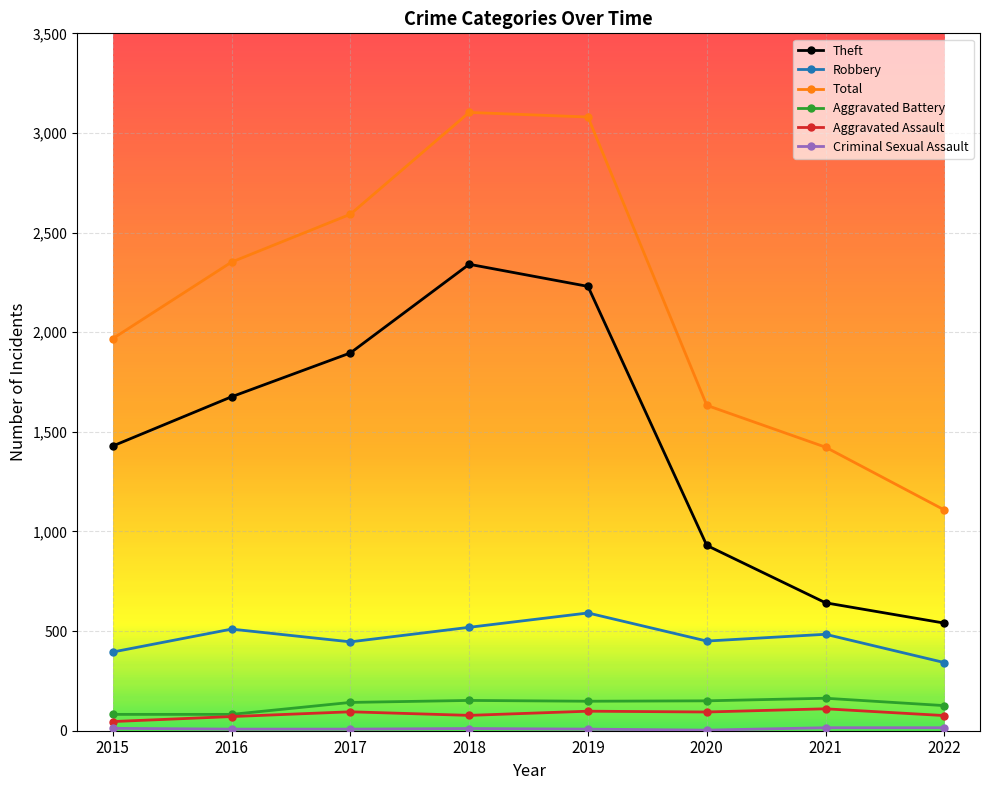

The Total series shows 4131 at 2018. True or false?

False